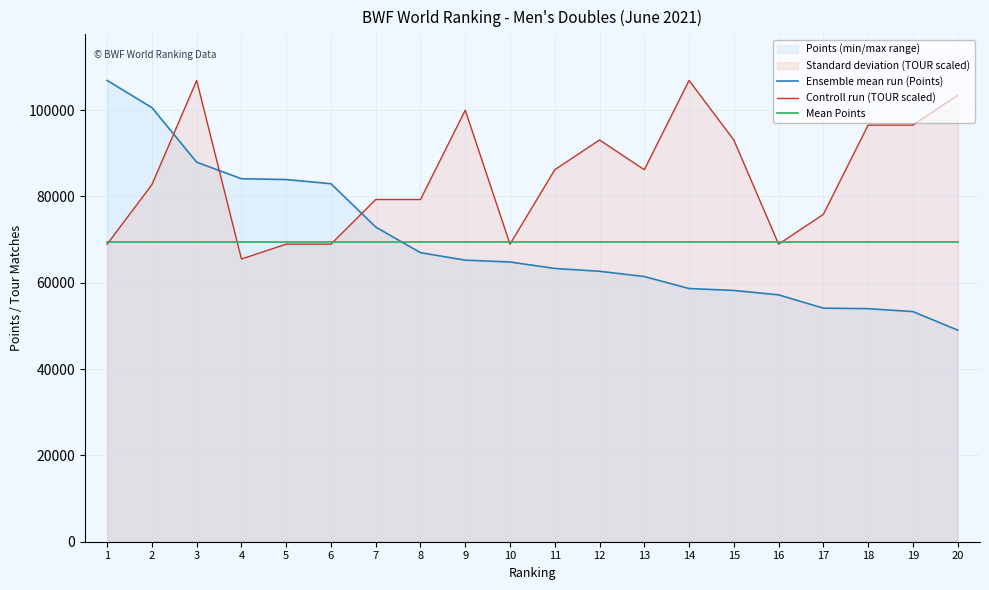

Reading left to right, extract all data points from this chart.

Ensemble mean run (Points): 106853.3	100556.7	87922.6	84083.0	83902.7	82929.8	72893.7	66960.0	65227.9	64800.0	63304.1	62649.0	61430.0	58652.7	58209.1	57187.6	54107.1	53985.6	53311.0	49025.6
Controll run (TOUR scaled): 68937.6	82725.1	106853.3	65490.7	68937.6	68937.6	79278.3	79278.3	99959.6	68937.6	86172.0	93065.8	86172.0	106853.3	93065.8	68937.6	75831.4	96512.7	96512.7	103406.4
Mean Points: 69399.6	69399.6	69399.6	69399.6	69399.6	69399.6	69399.6	69399.6	69399.6	69399.6	69399.6	69399.6	69399.6	69399.6	69399.6	69399.6	69399.6	69399.6	69399.6	69399.6